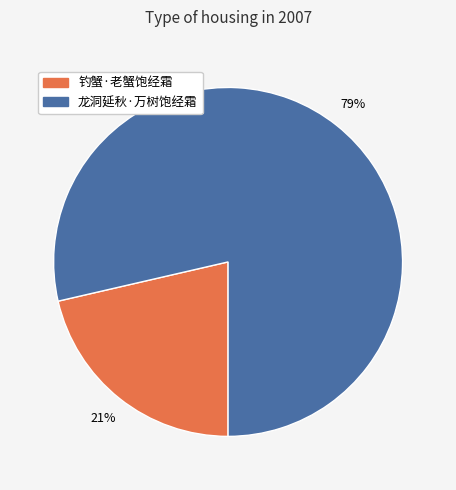

What is the ratio of the value at 钓蟹·老蟹饱经霜 to the value at 龙洞延秋·万树饱经霜?

0.3